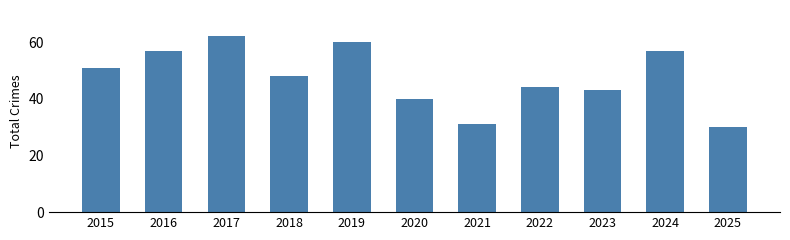

What is the approximate value at 2021?

31